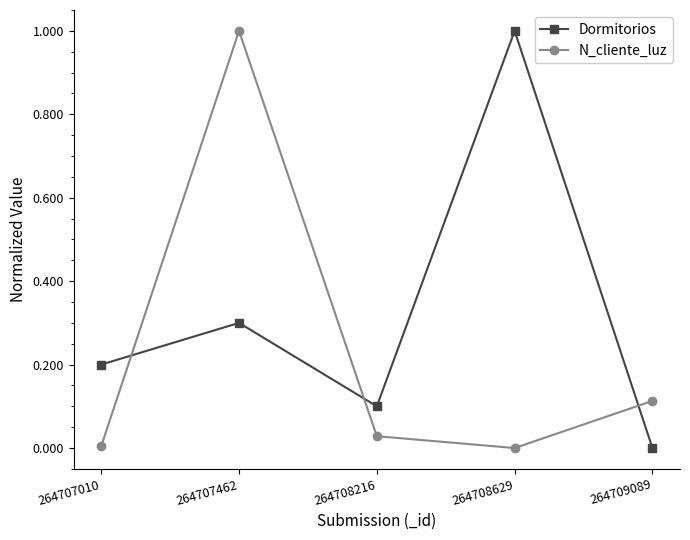

At 264707010, list the series in order from smallest to largest.

N_cliente_luz, Dormitorios